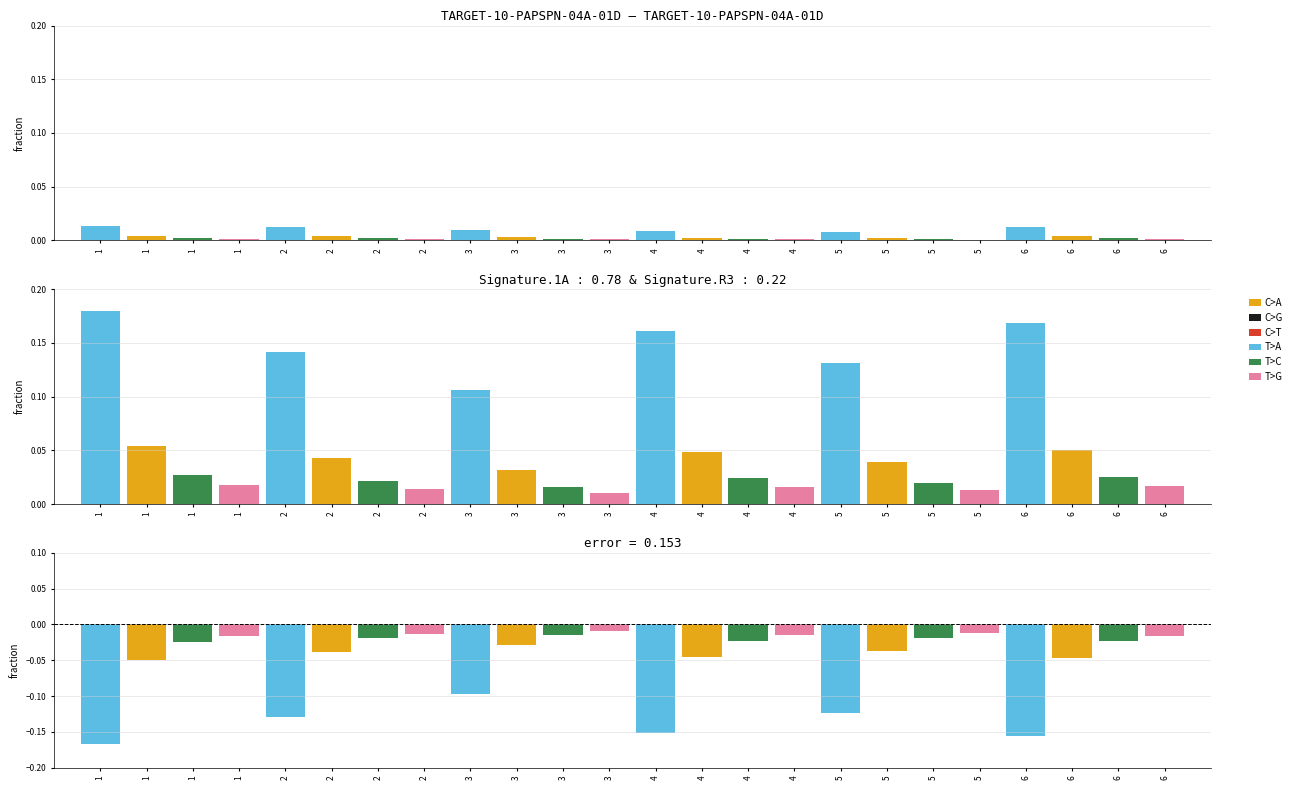

What is the difference between the highest and lowest values at 1?

0.2